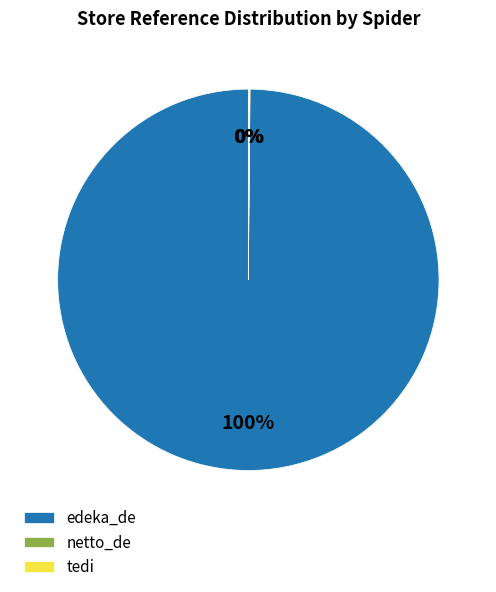

The edeka_de slice represents 100% of the pie. True or false?

True